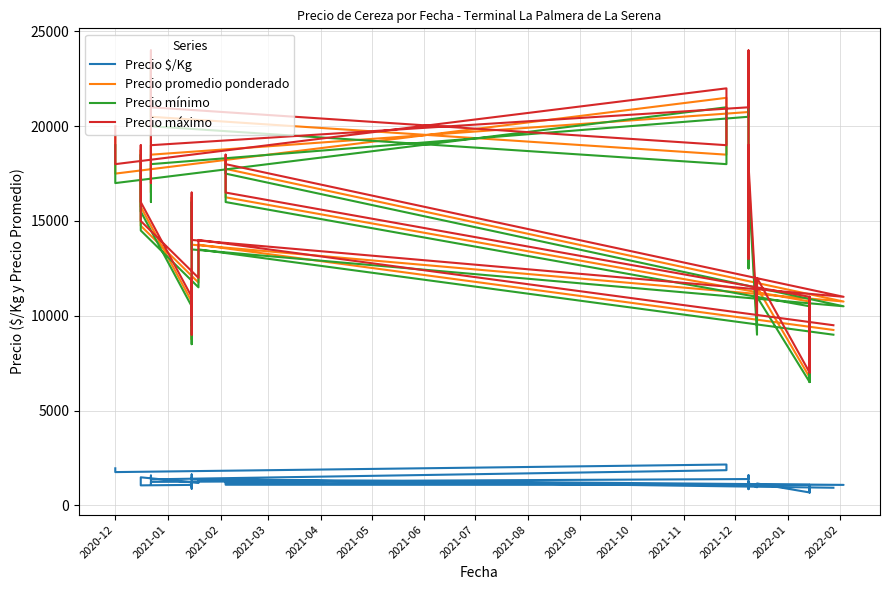

How many lines are shown in the chart?

4